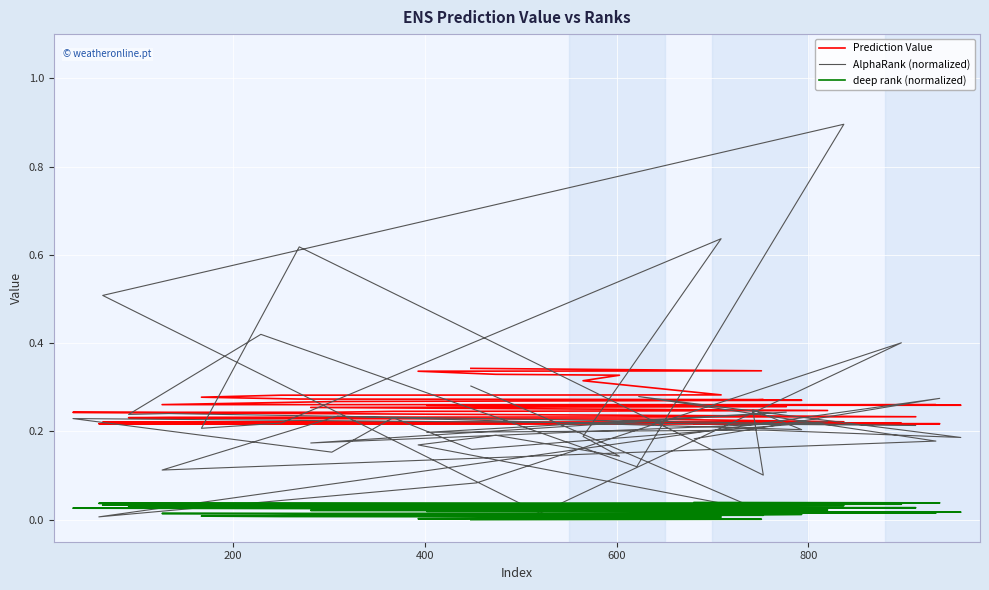

Which series has the widest spread of values?

AlphaRank (normalized)